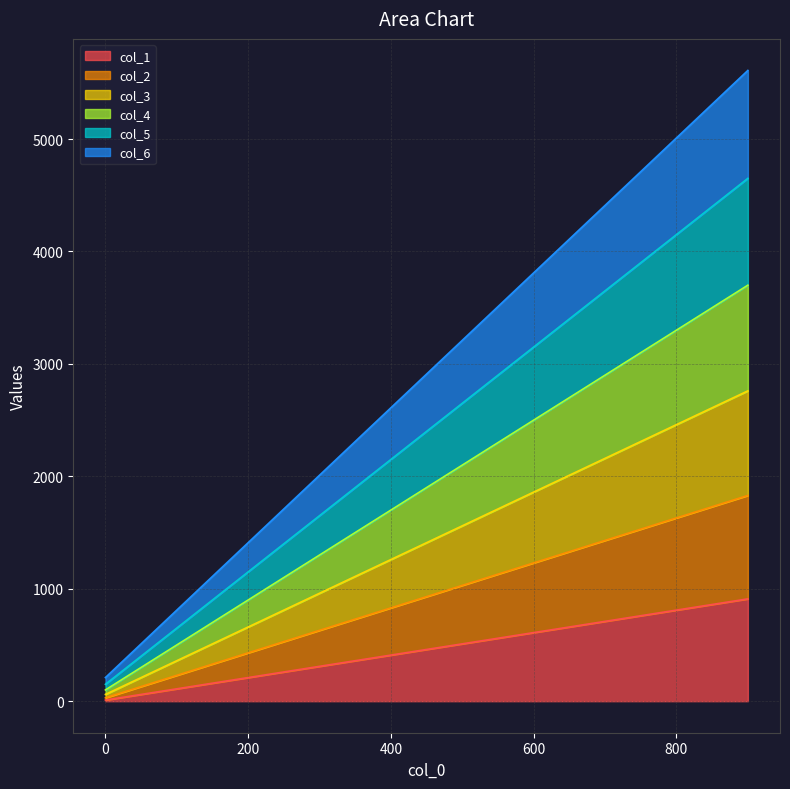

True or false: col_2 and col_1 cross at least once.

False